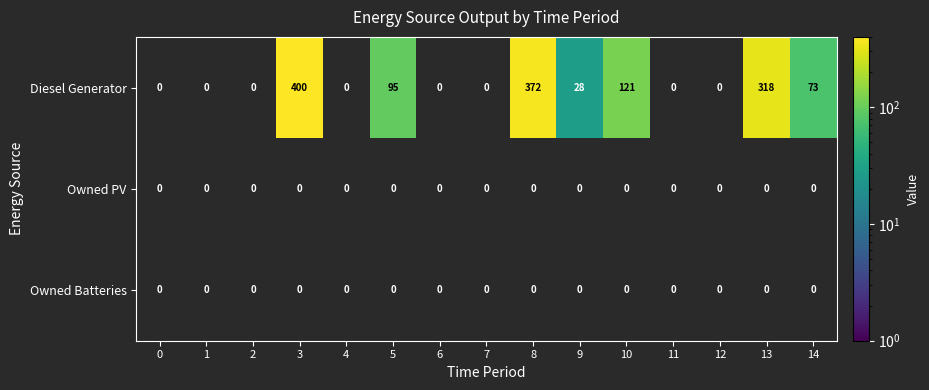

How many categories are shown in the chart?

15